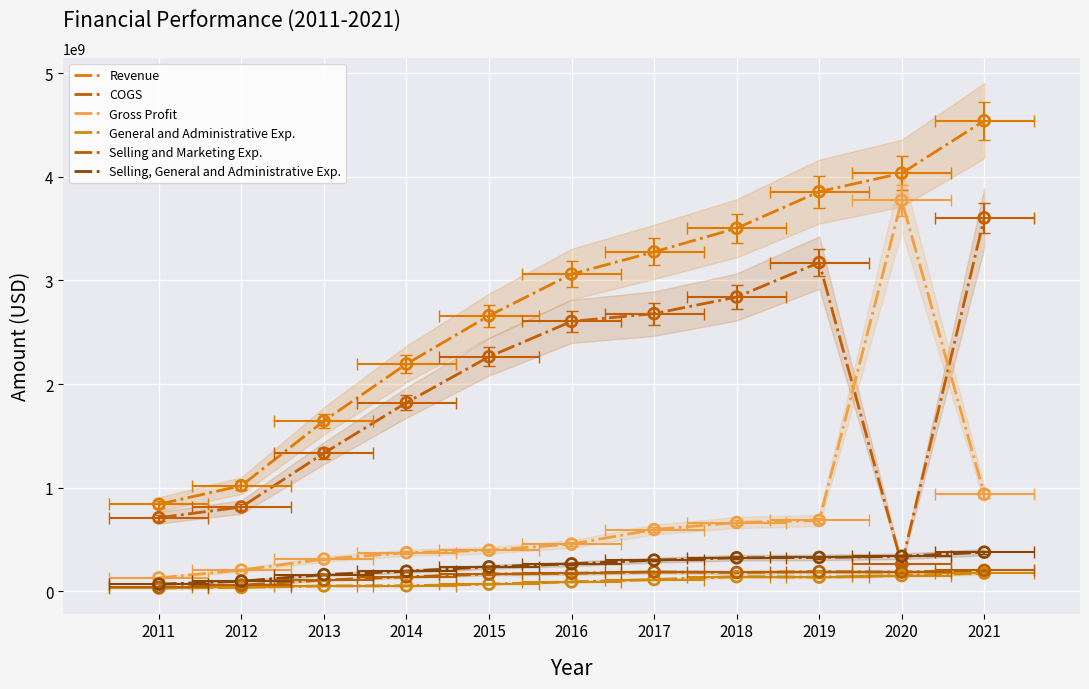

Which series has the largest total across all categories?

Revenue